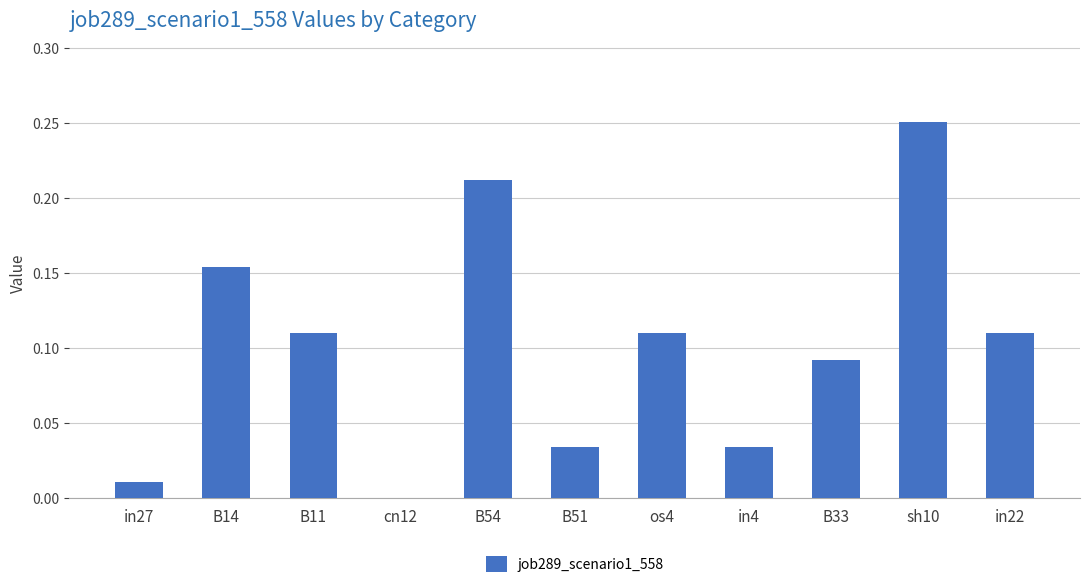

What is the sum of all values?

1.1